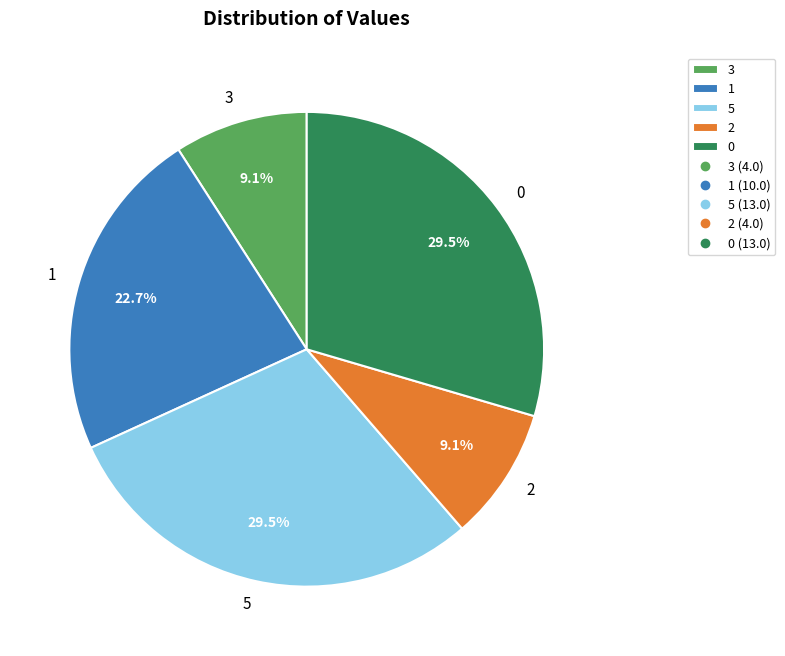

Does 3 represent more than half of the total?

No